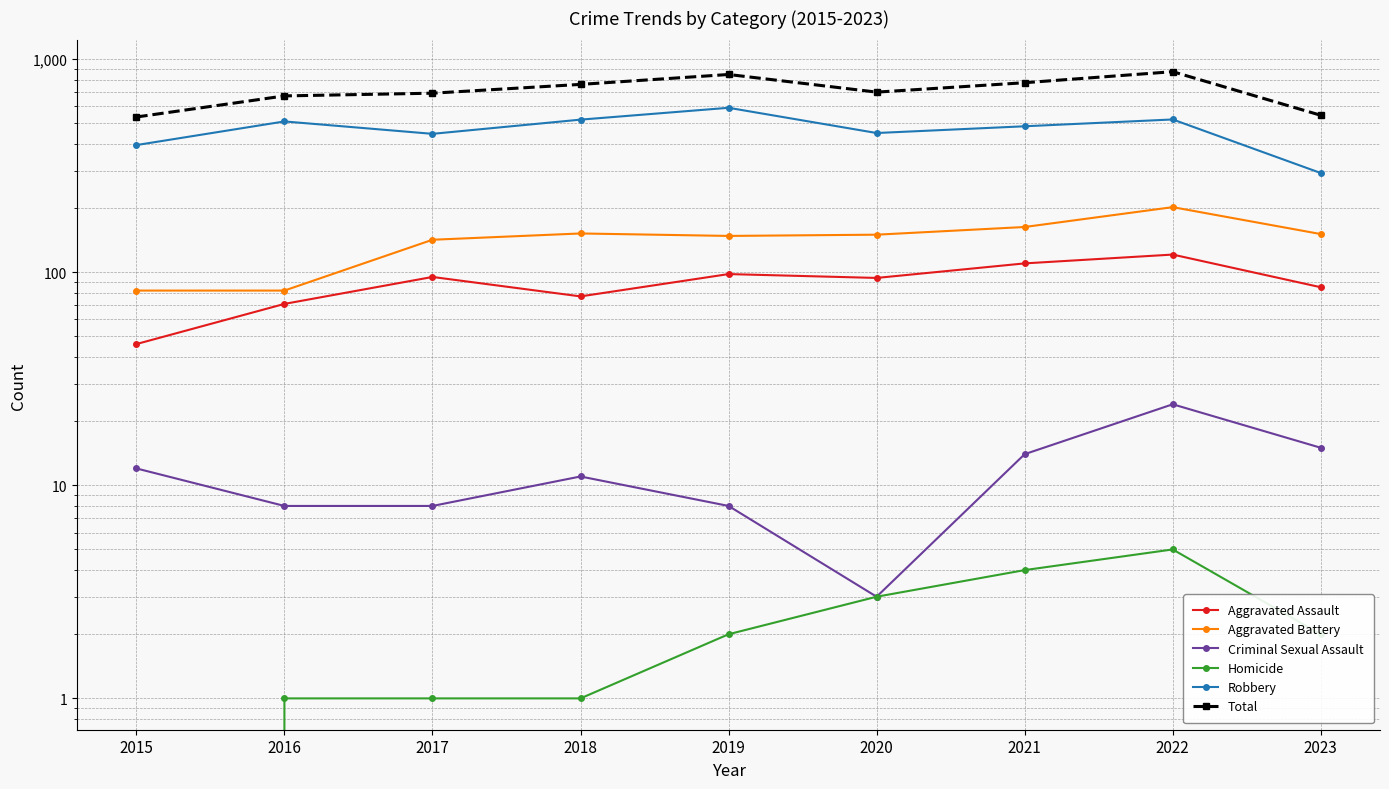

At which label does Robbery reach its minimum?

2023